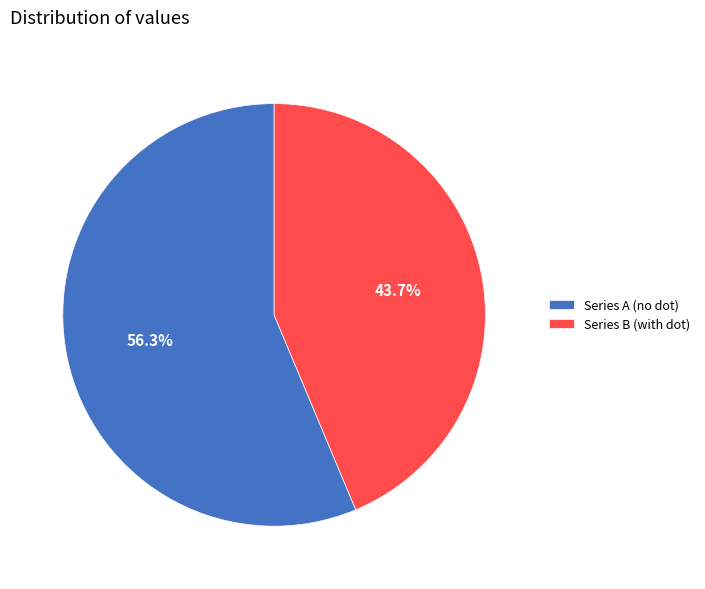

Rank the categories by value from lowest to highest.

Series B (with dot), Series A (no dot)